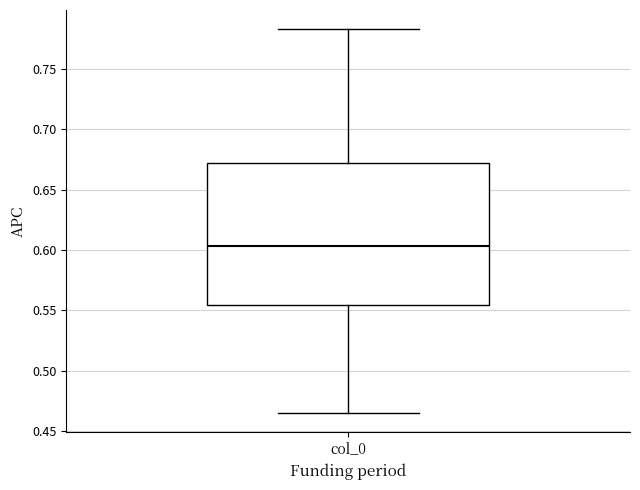

Where does the lower whisker of the box for col_0 end on the y-axis? The values are not printed on the chart, so give them approximately, as read against the axis.

0.465